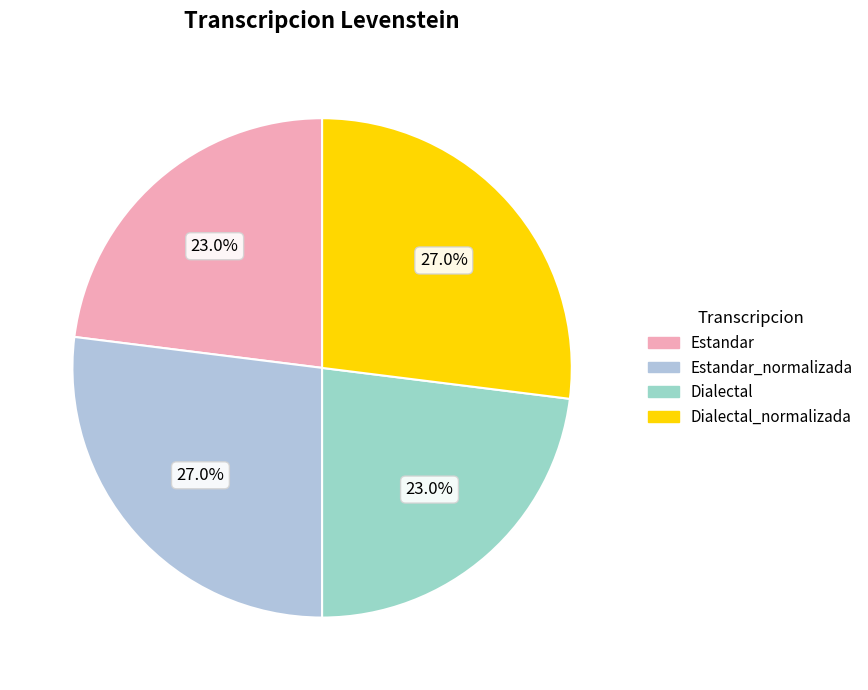

Count the number of slices in the pie.

4